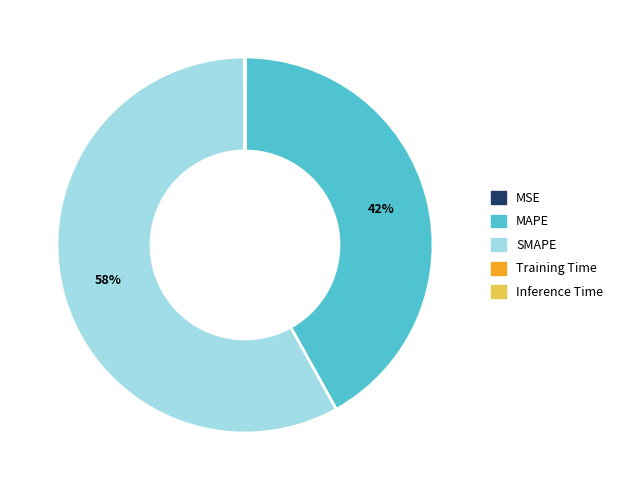

Does MAPE represent more than half of the total?

No